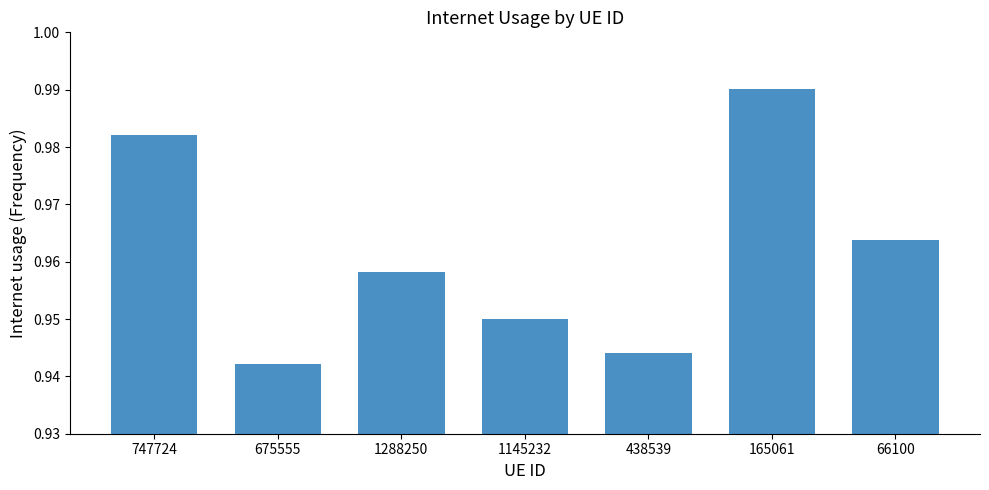

Which category has the highest value across all series?

165061